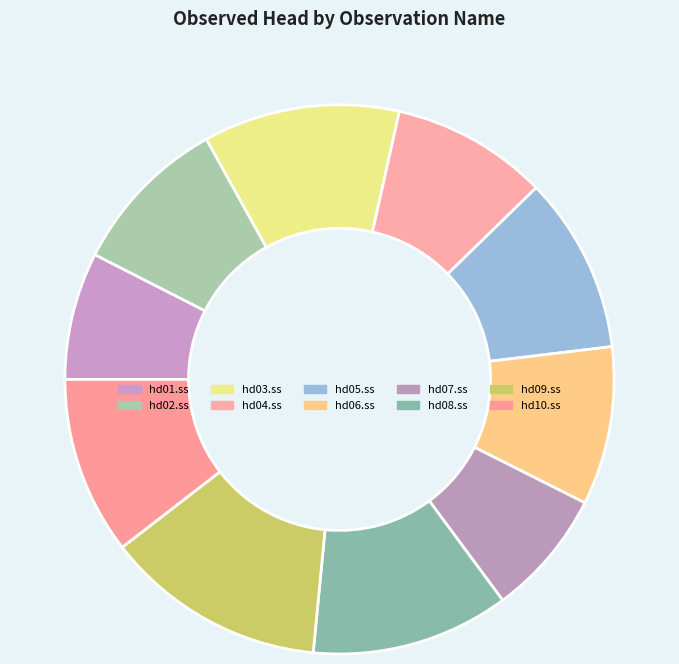

To the nearest percent, what is the average slice percentage?

10%